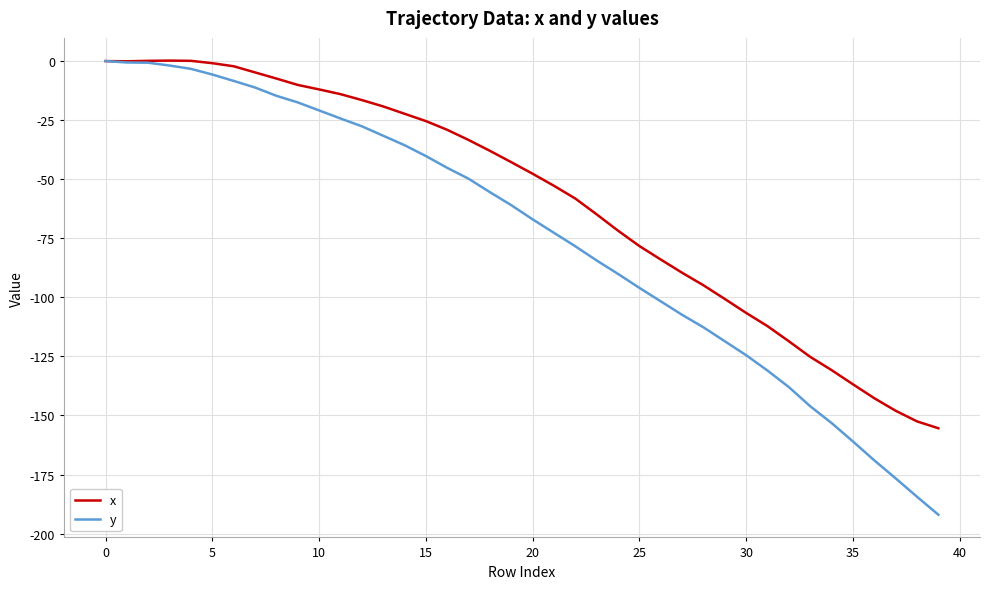

Which series has the largest range (max minus min)?

y